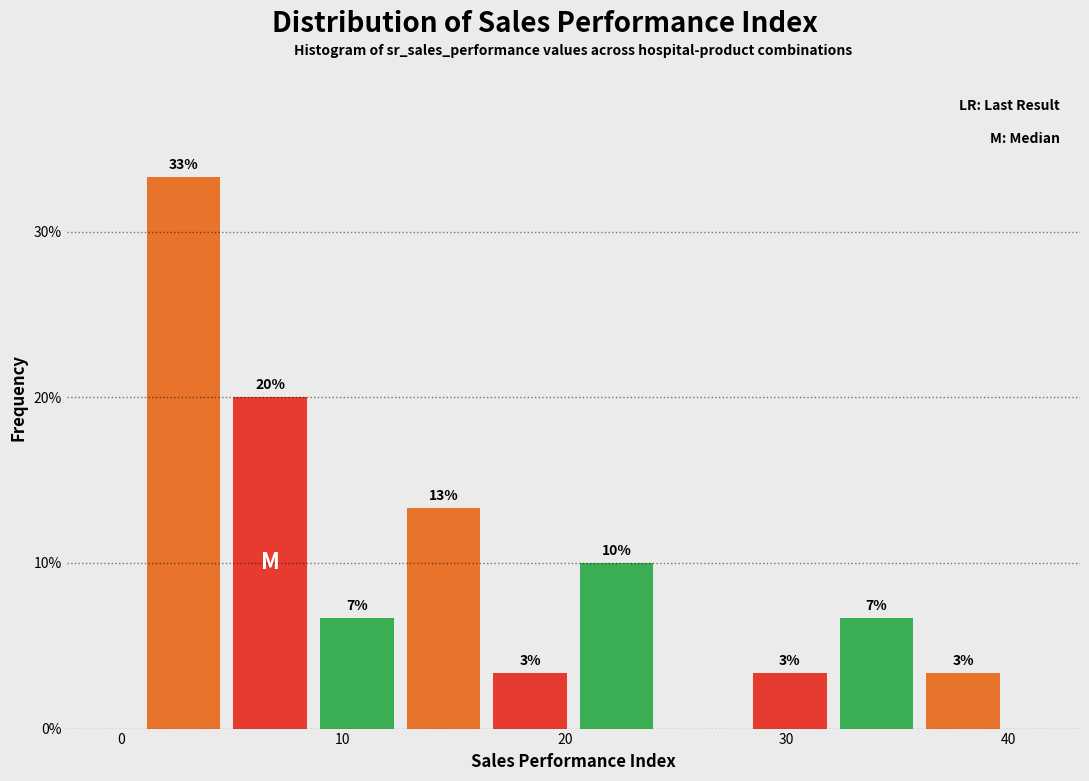

Read against the x-axis, roughly where is the centre of the tallest bar?

3